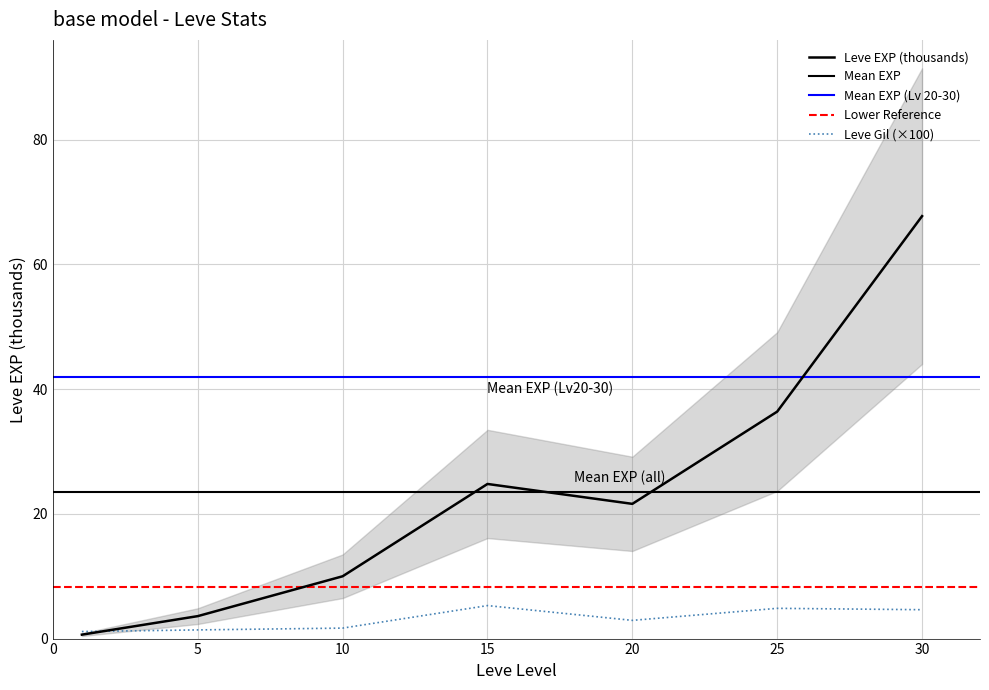

At which category does Leve EXP reach its first local valley?

20